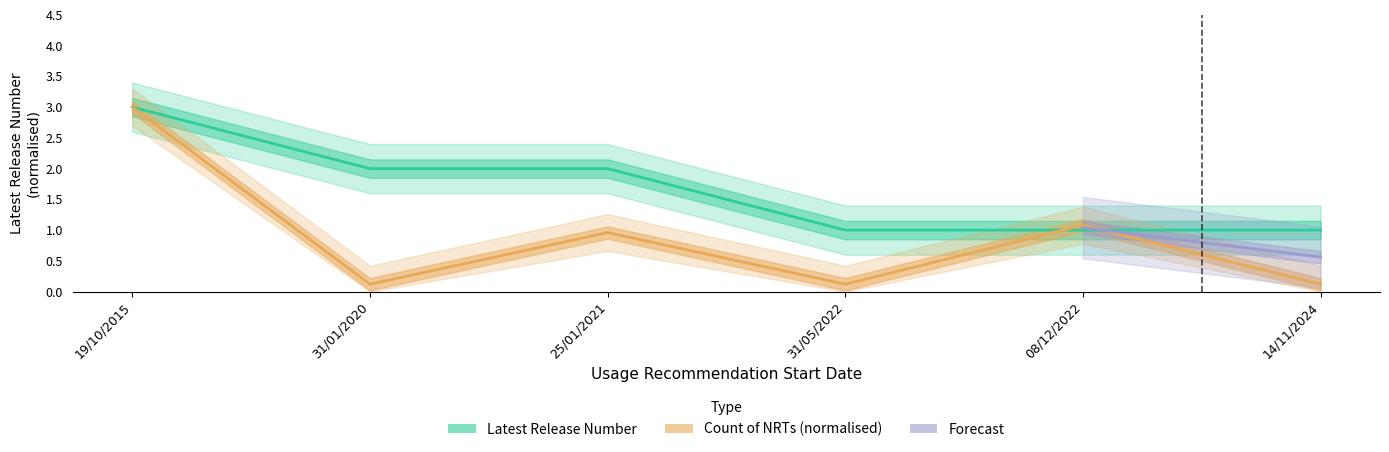

What is the maximum value for Latest Release Number?

3.0